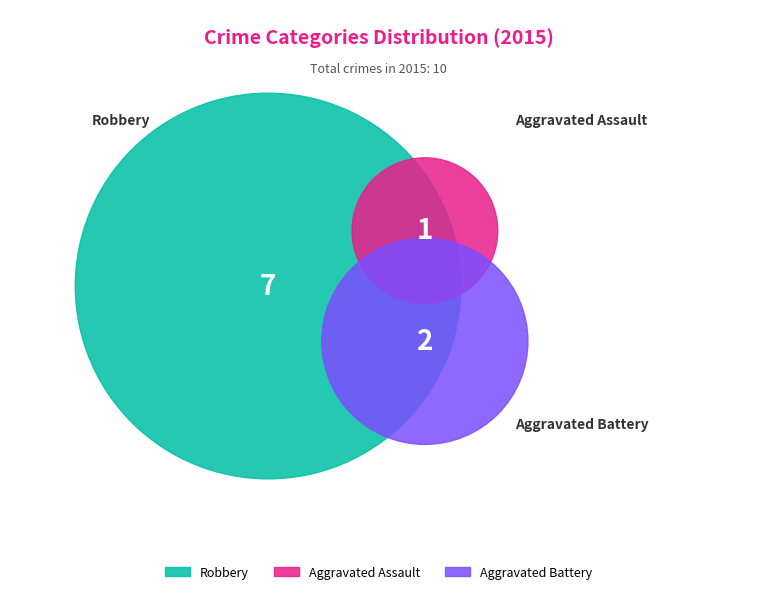

Is it true that Robbery is 83% of the pie?

False